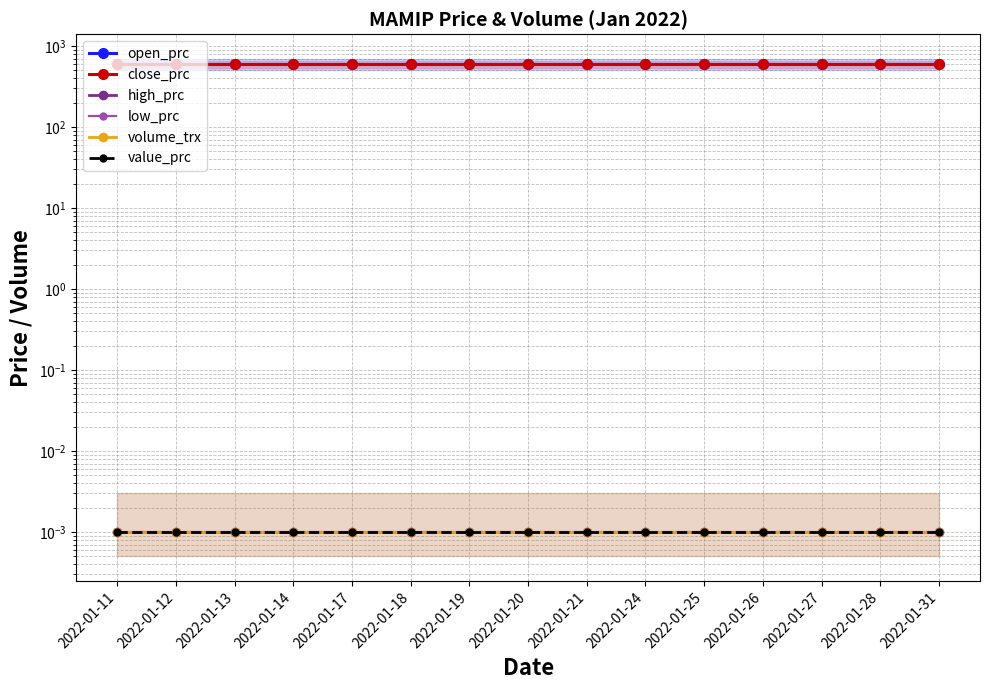

True or false: open_prc and close_prc intersect in this chart.

False